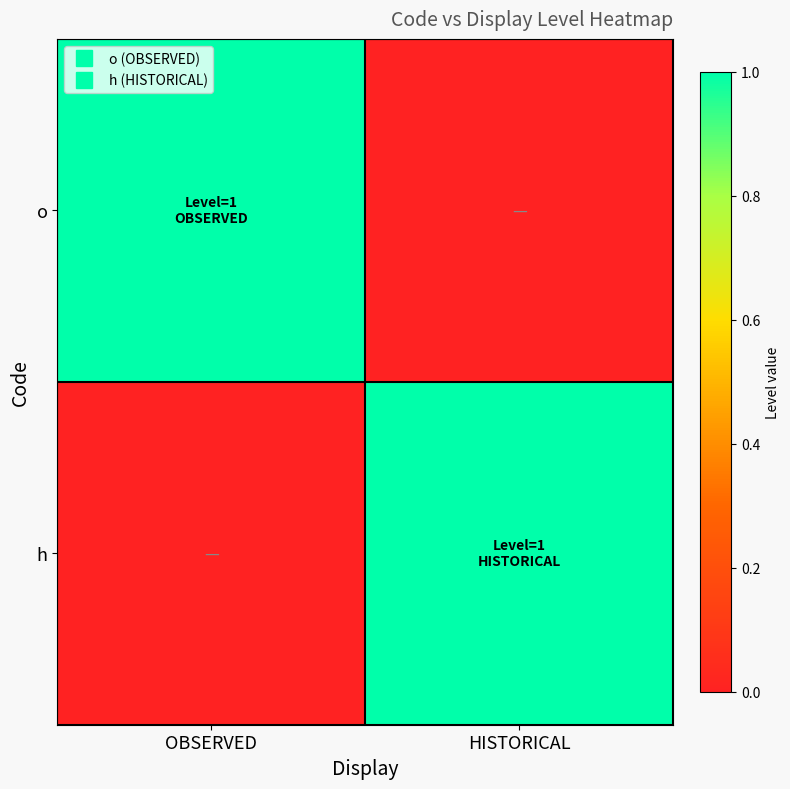

Reading left to right, transcribe all the data shown in this chart.

o: OBSERVED=1	HISTORICAL=0
h: OBSERVED=0	HISTORICAL=1